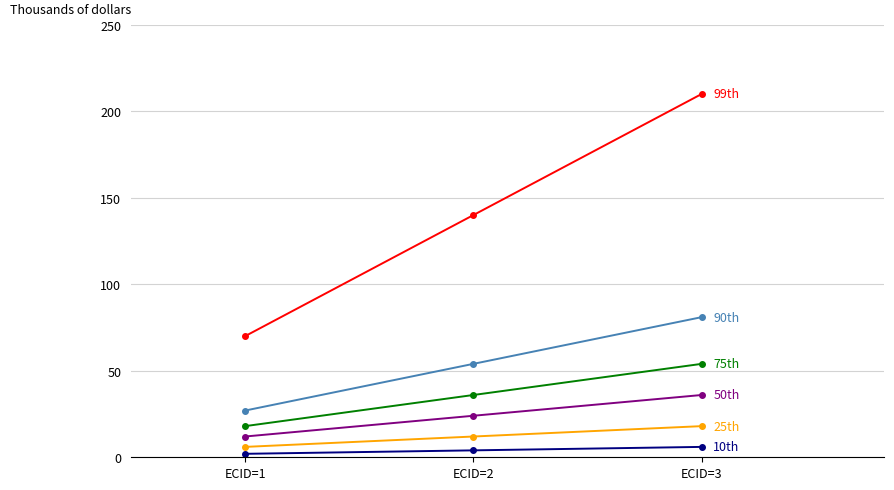

At which category is the sum across all series the highest?

ECID=3